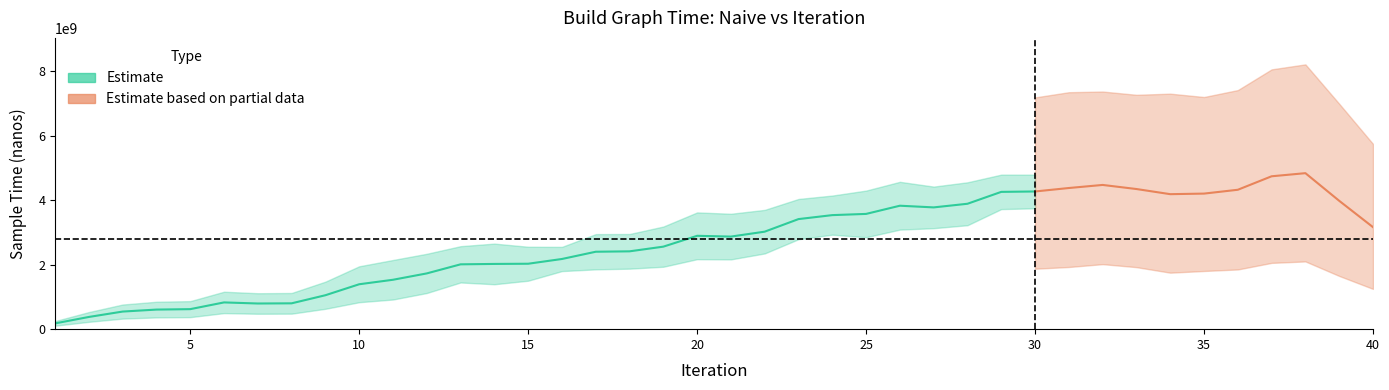

The chart shows a value of 7187142279 at 36. True or false?

False